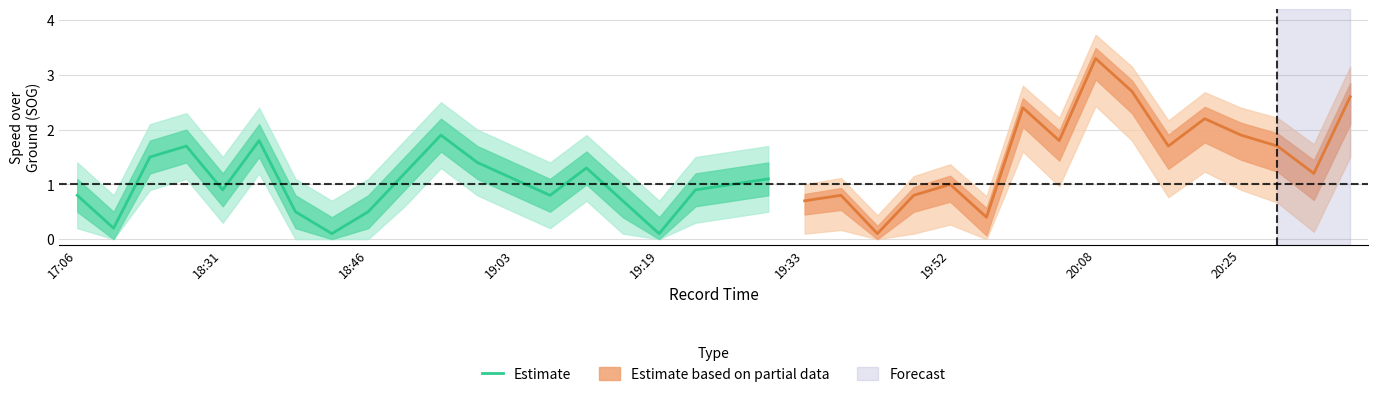

What is the average value?

1.0